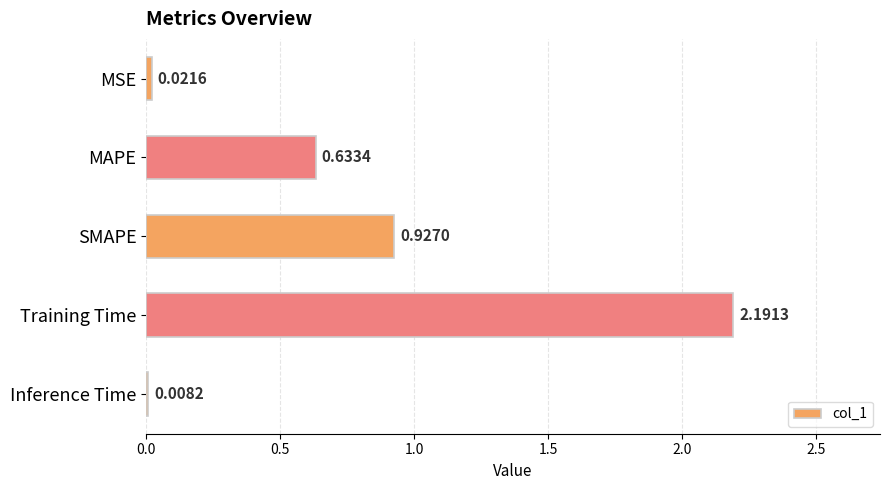

What is the sum of all values?

3.8